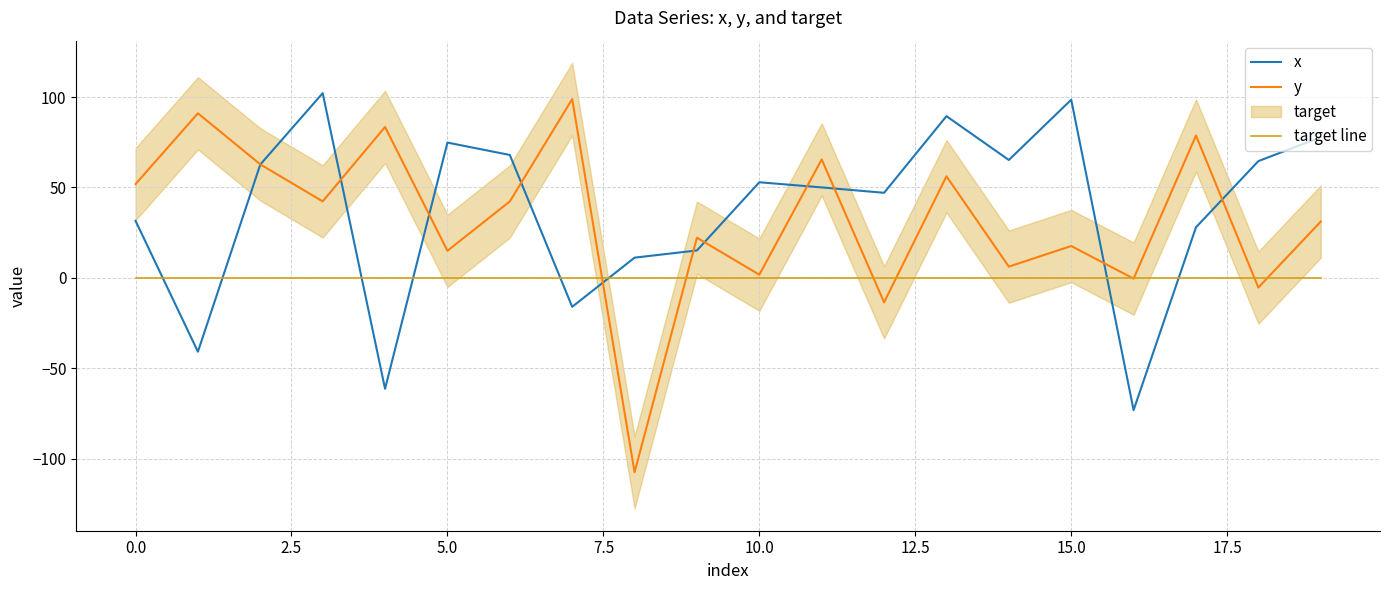

Is it true that y equals 51.9 at 0.0?

True